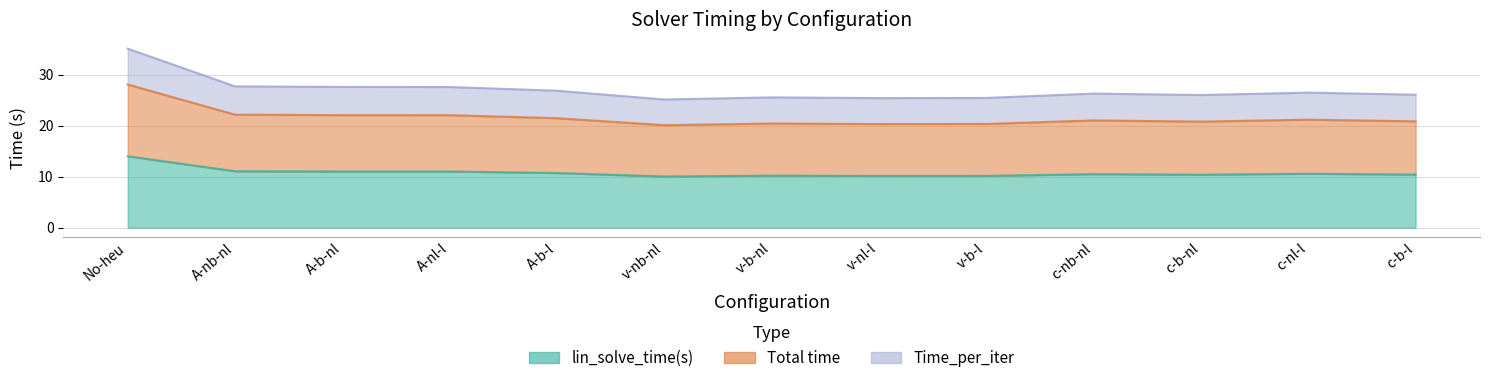

At which category is the sum across all series the highest?

No-heu